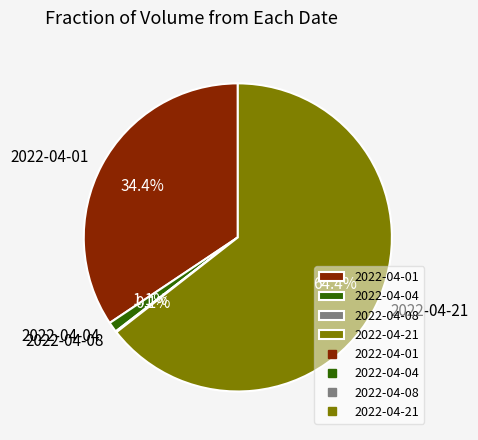

Which has a higher value, 2022-04-21 or 2022-04-04?

2022-04-21